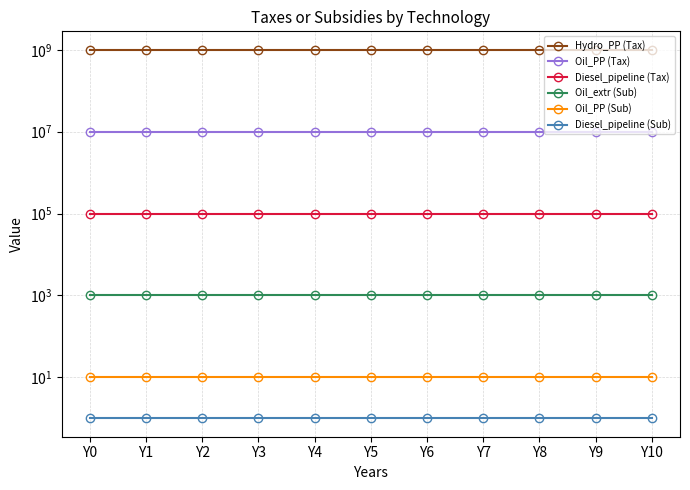

At which category does the chart reach its minimum across all series?

Y0